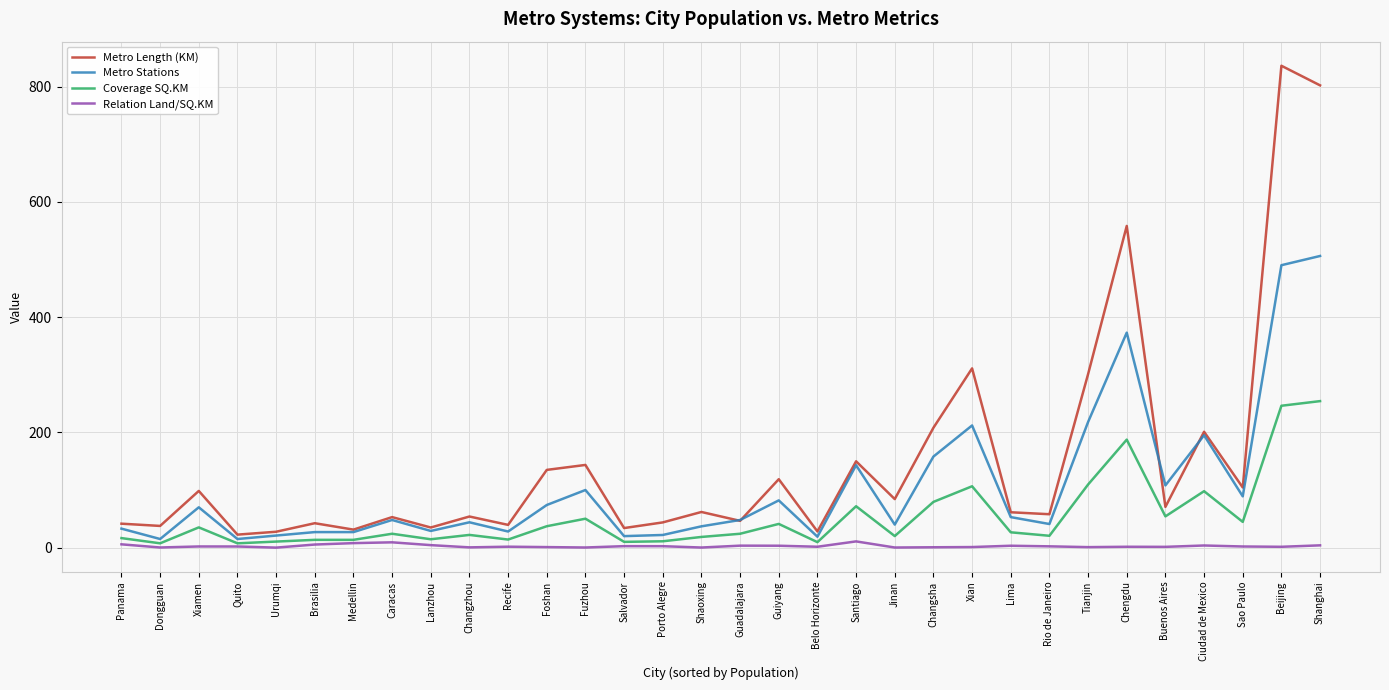

Rank the series by their maximum value, from highest to lowest.

Metro Length (KM), Metro Stations, Coverage SQ.KM, Relation Land/SQ.KM